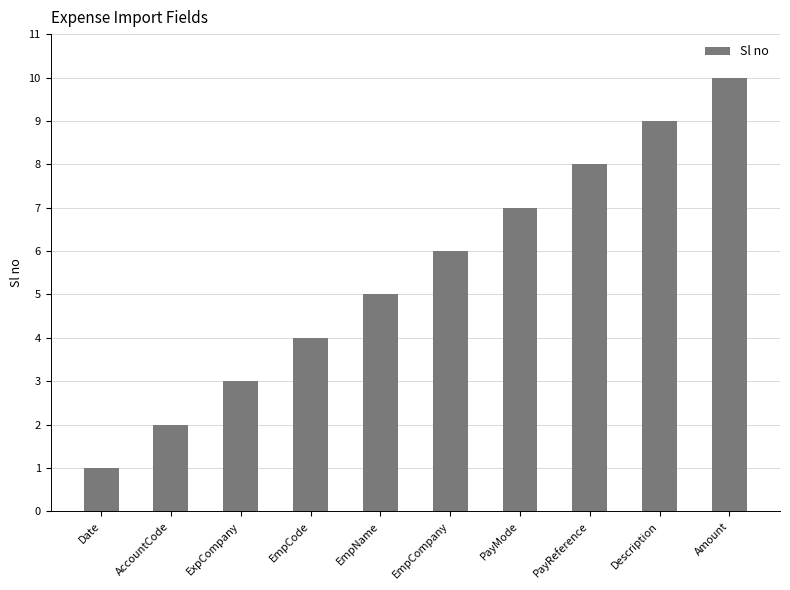

Count the number of data series in this chart.

1